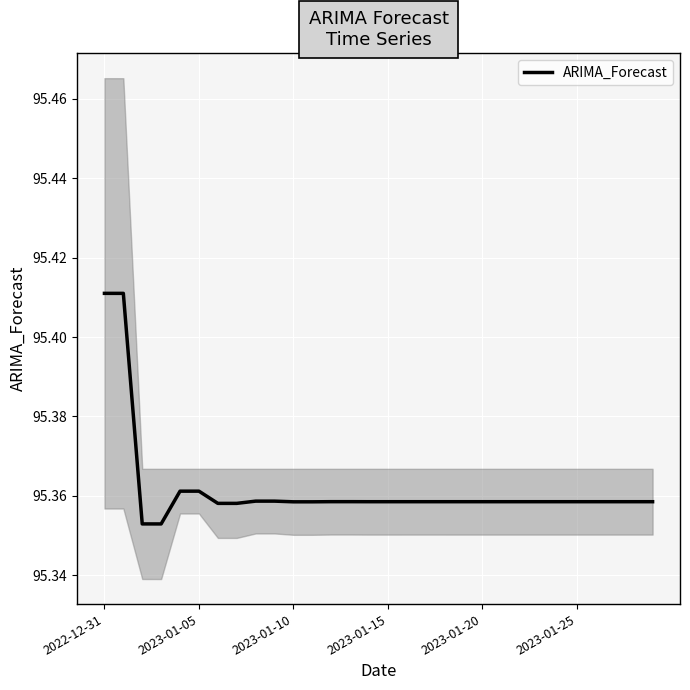

Which has a higher value, 12 or 10?

12